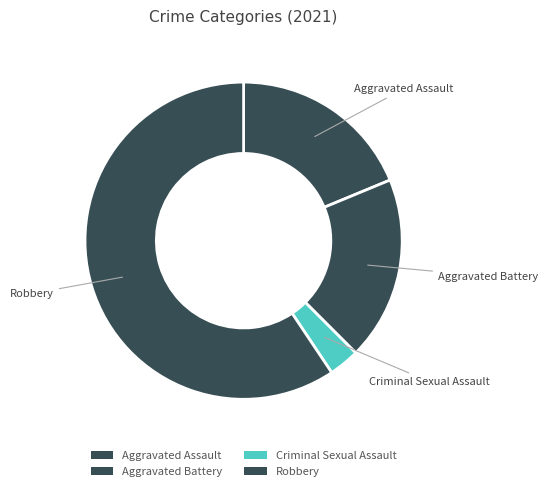

Do Criminal Sexual Assault and Aggravated Battery together represent more than half of the pie?

No